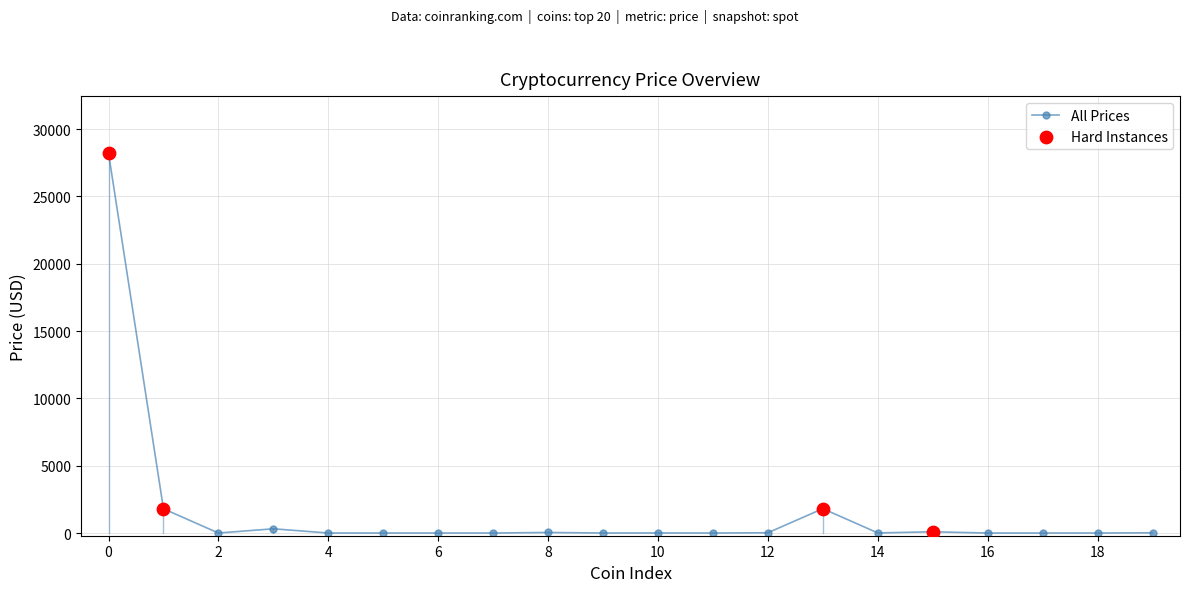

True or false: the data has more than 1 interior local peaks.

True